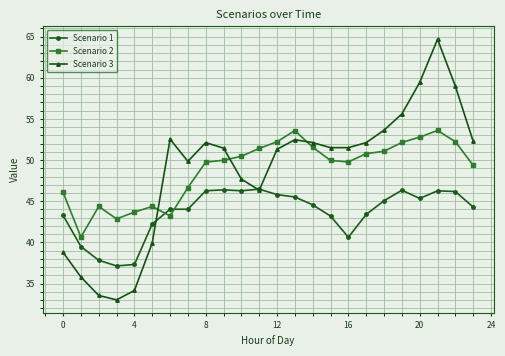

List the series in order of their peak value, lowest first.

Scenario 1, Scenario 2, Scenario 3